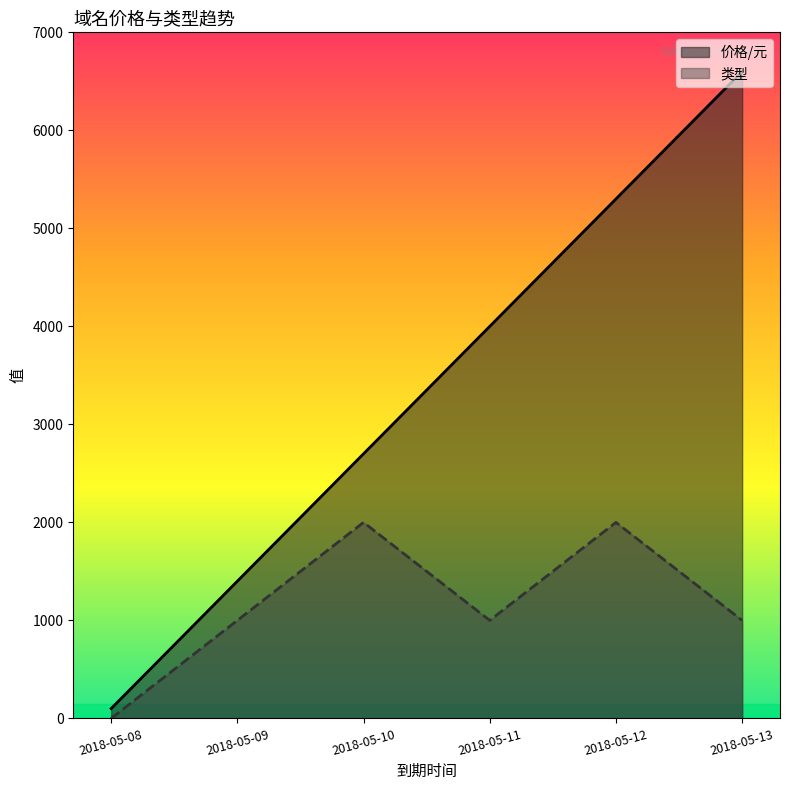

At how many categories does at least one series exceed 2523?

4